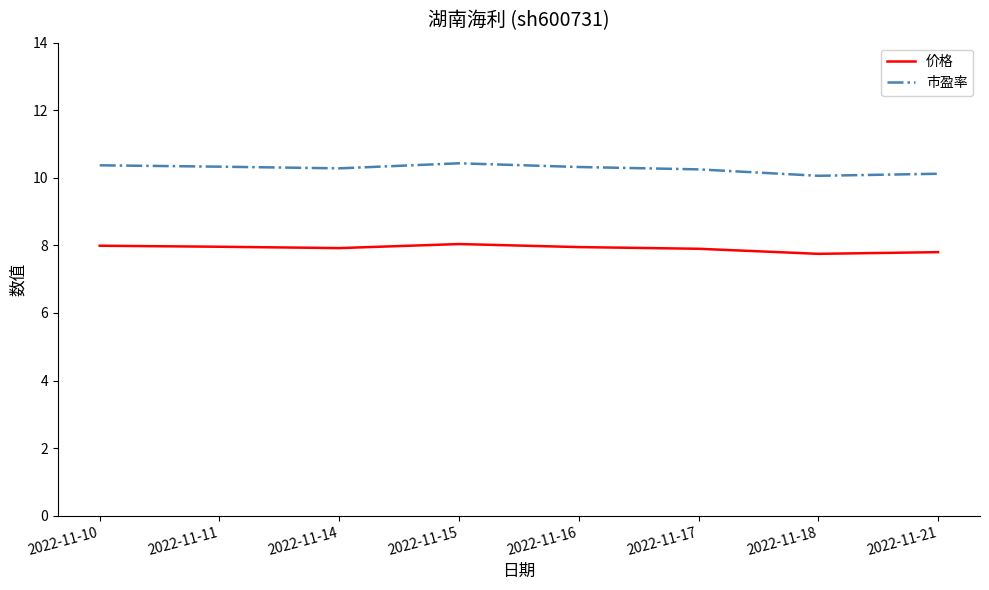

What is the greatest value displayed?

10.4